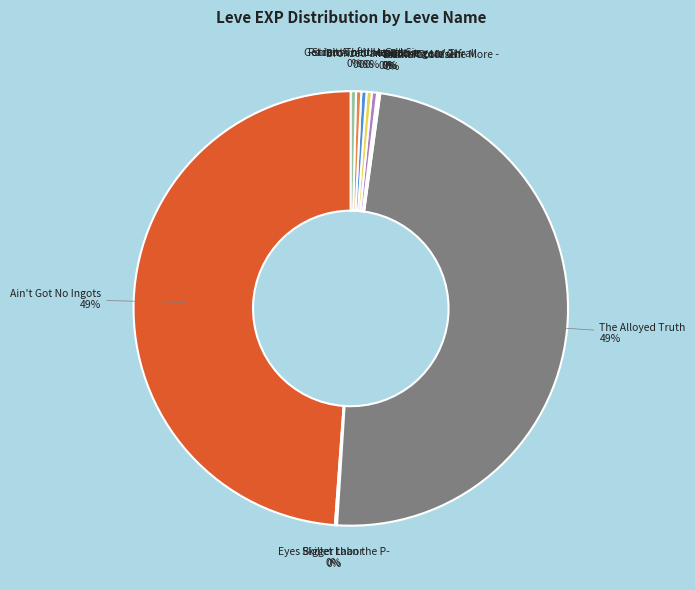

To the nearest percent, what is the average slice percentage?

8%